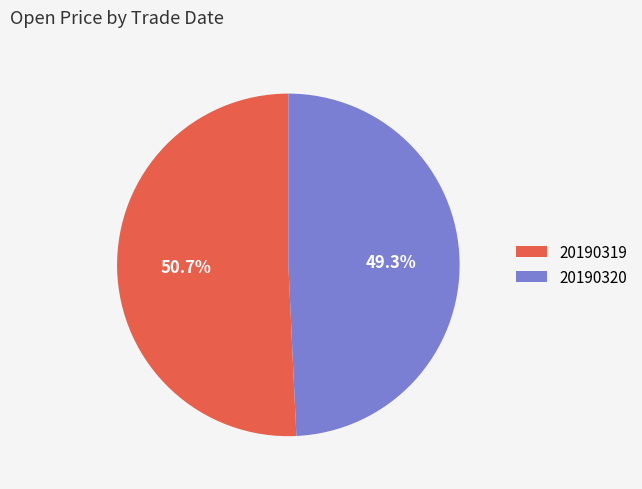

What is the ratio of the value at 20190319 to the value at 20190320?

1.0